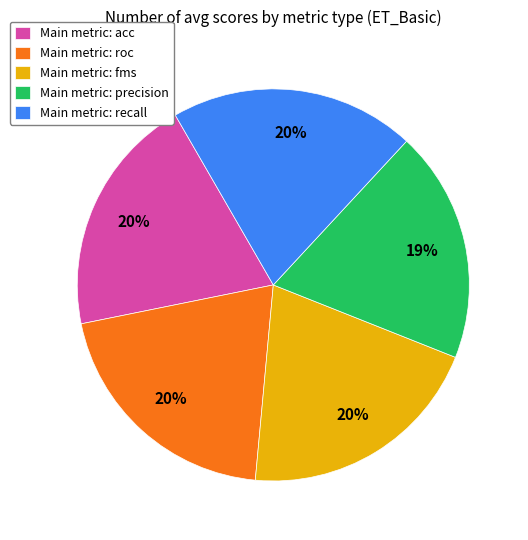

Is the sum of Main metric: roc and Main metric: recall greater than half?

No